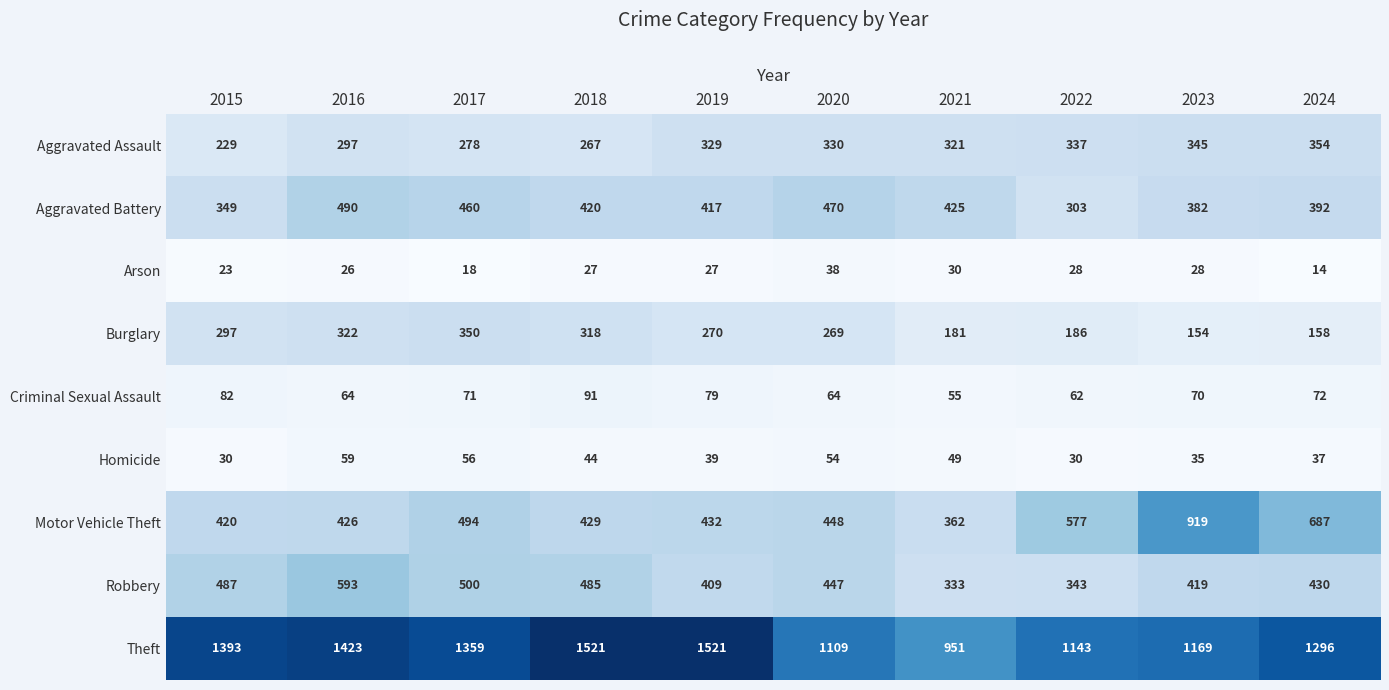

What is the difference between the highest and lowest values at 2019?

1494